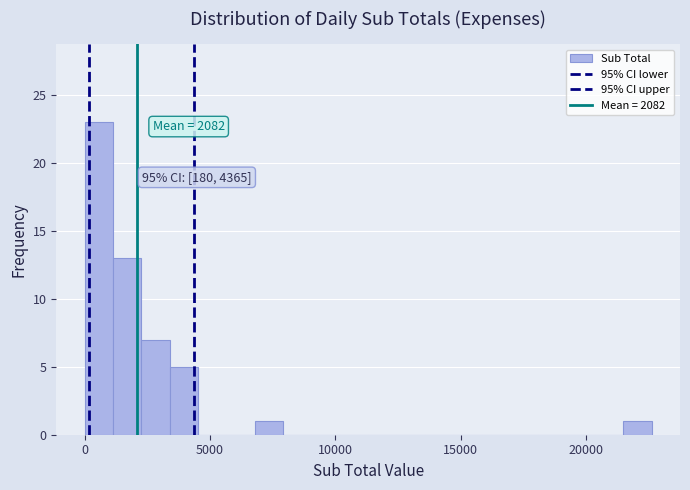

Around what value on the x-axis is the tallest bar? Give the approximate position of its centre, as read against the axis.

500